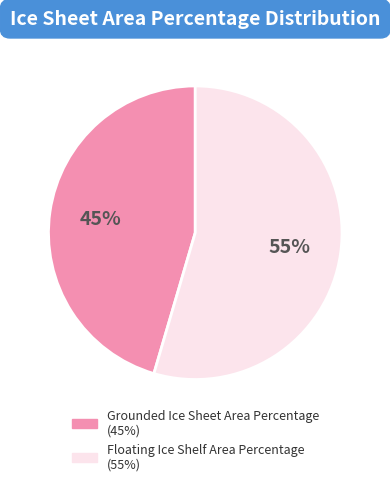

True or false: Floating Ice Shelf Area Percentage accounts for 55% of the total.

True